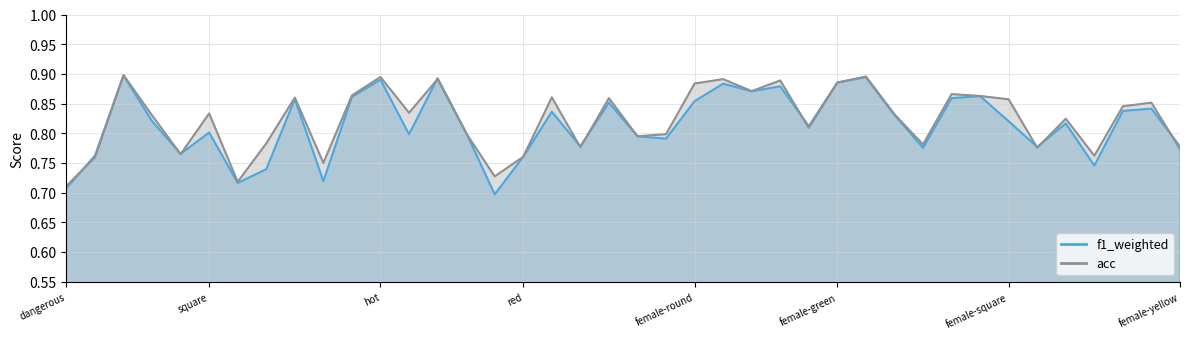

What position from the right is female-lay_eggs?

14